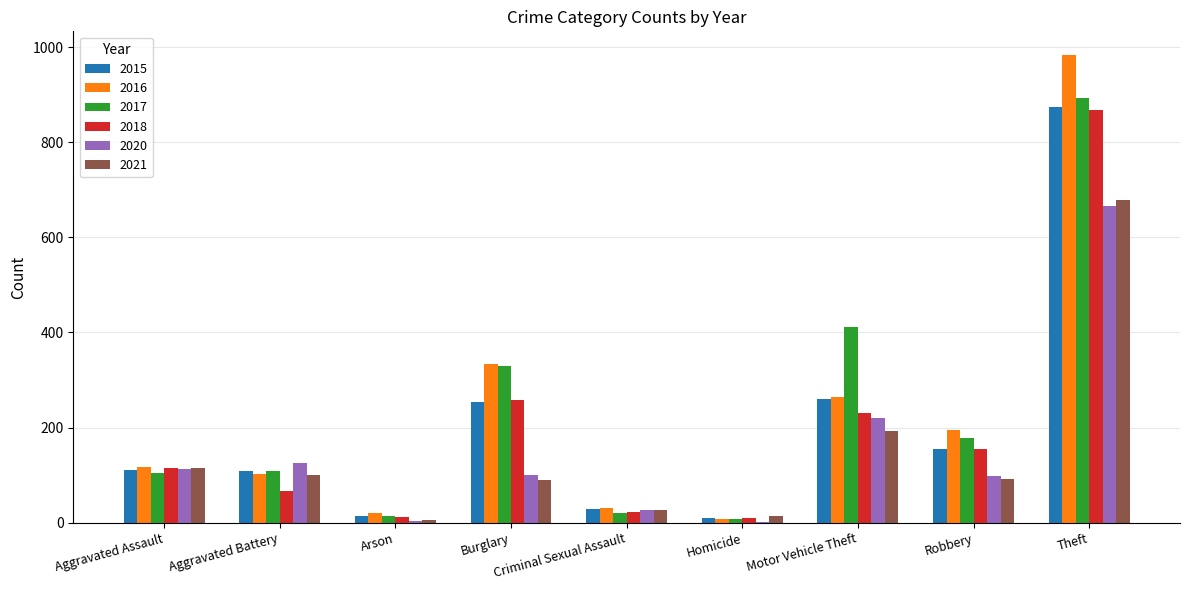

At which label does 2018 reach its peak?

Theft